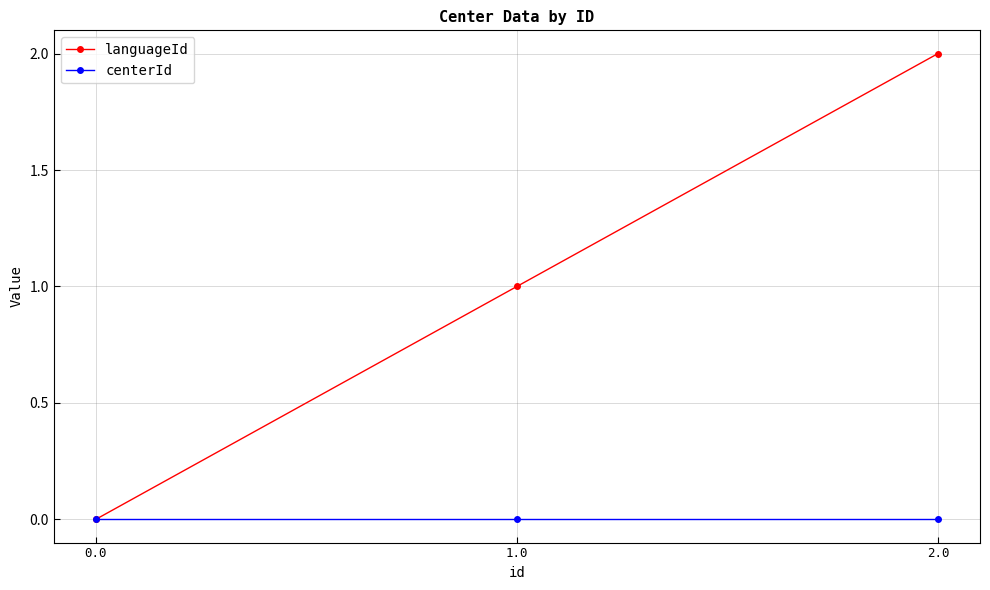

Reading right to left, extract all data points from this chart.

languageId: 2	1	0
centerId: 0	0	0